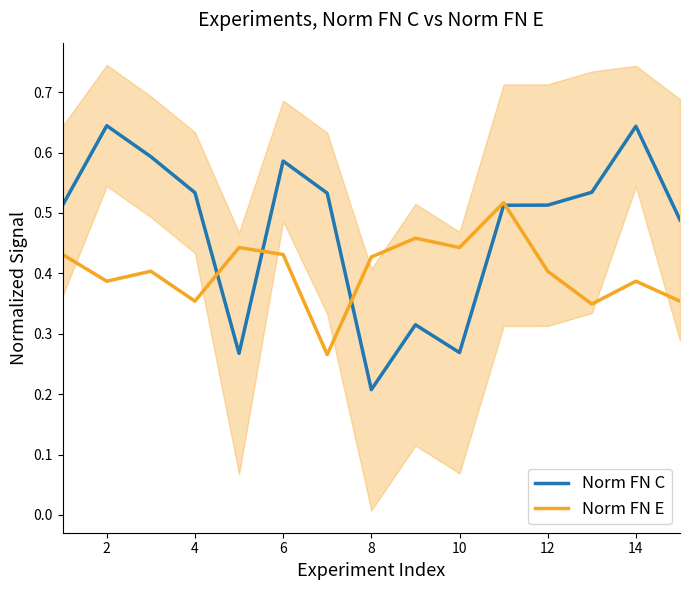

What is the difference between the maximum and second lowest values in the Norm FN C series?

0.4